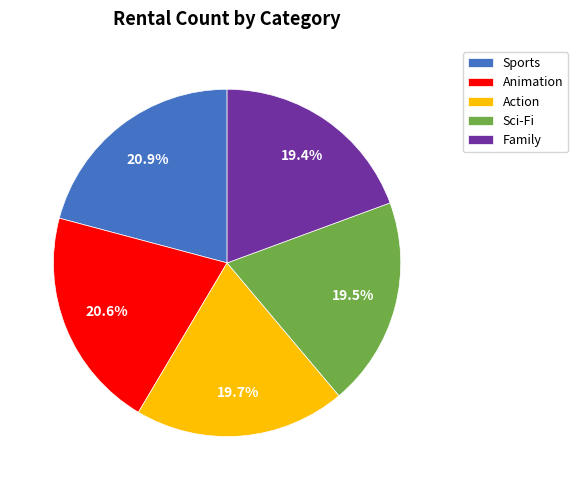

What is the ratio of the value at Sci-Fi to the value at Sports?

0.9